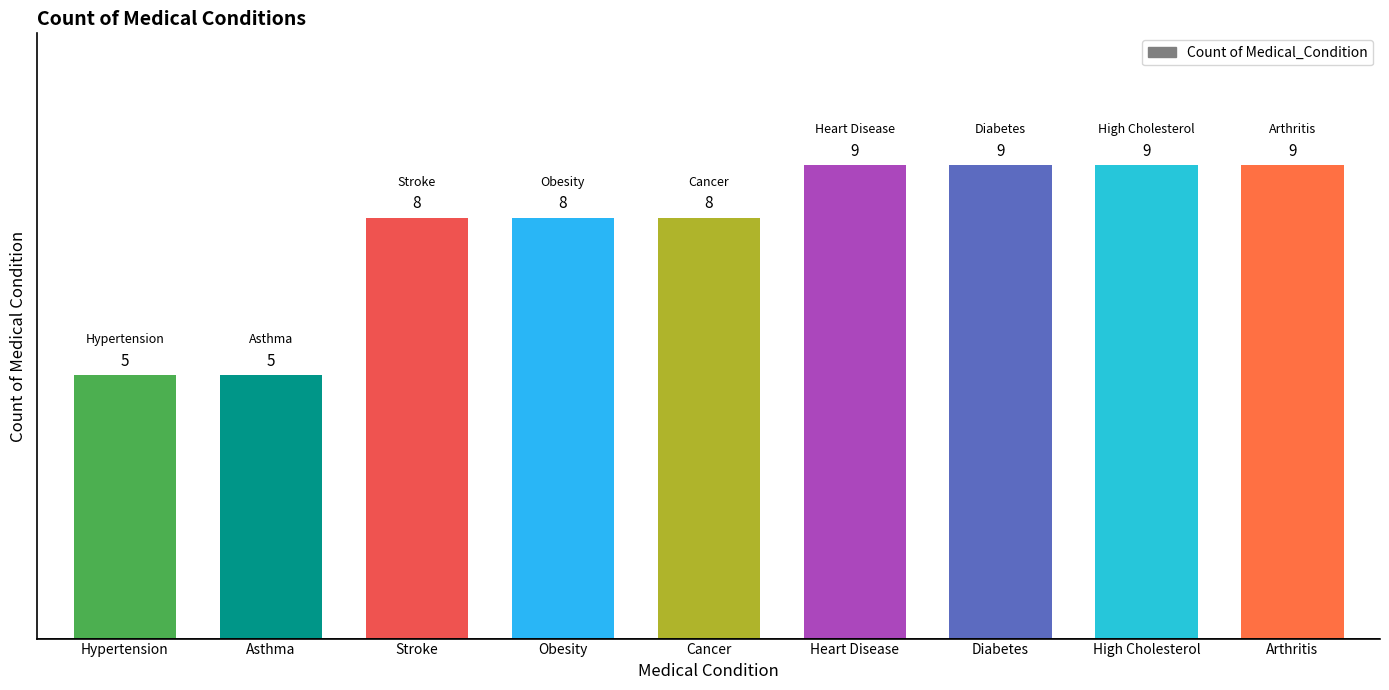

Reading right to left, list all the values displayed in this chart.

Arthritis=9	High Cholesterol=9	Diabetes=9	Heart Disease=9	Cancer=8	Obesity=8	Stroke=8	Asthma=5	Hypertension=5